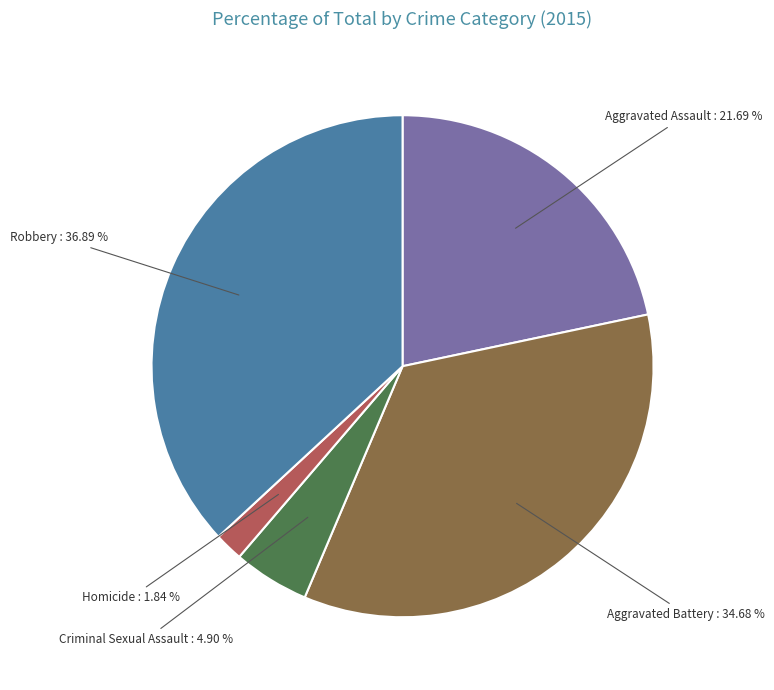

How many slices are in this pie chart?

5